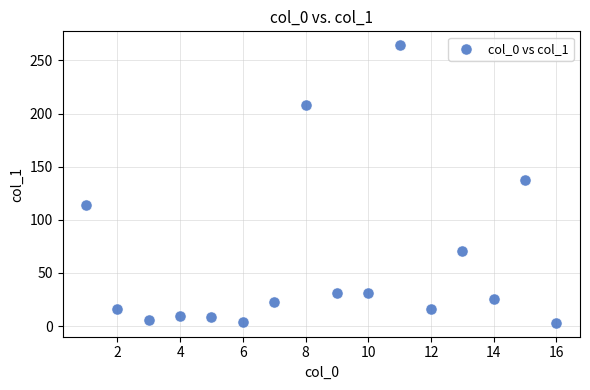

What is the range of Y values (max minus min)?

261.2